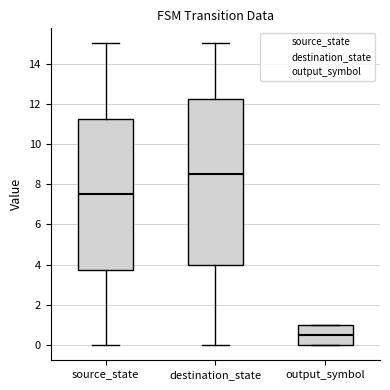

Reading left to right, transcribe this box plot: for each box, give where its median line is, the range the box spans, and where its two whiskers end, as read against the y-axis. The values are not printed on the chart, so give them approximately, as read against the axis.

source_state: median 7.6, box 3.8 to 11.2, whiskers 0.0 to 15.0
destination_state: median 8.6, box 4.0 to 12.2, whiskers 0.0 to 15.0
output_symbol: median 0.6, box 0.0 to 1.0, whiskers 0.0 to 1.0